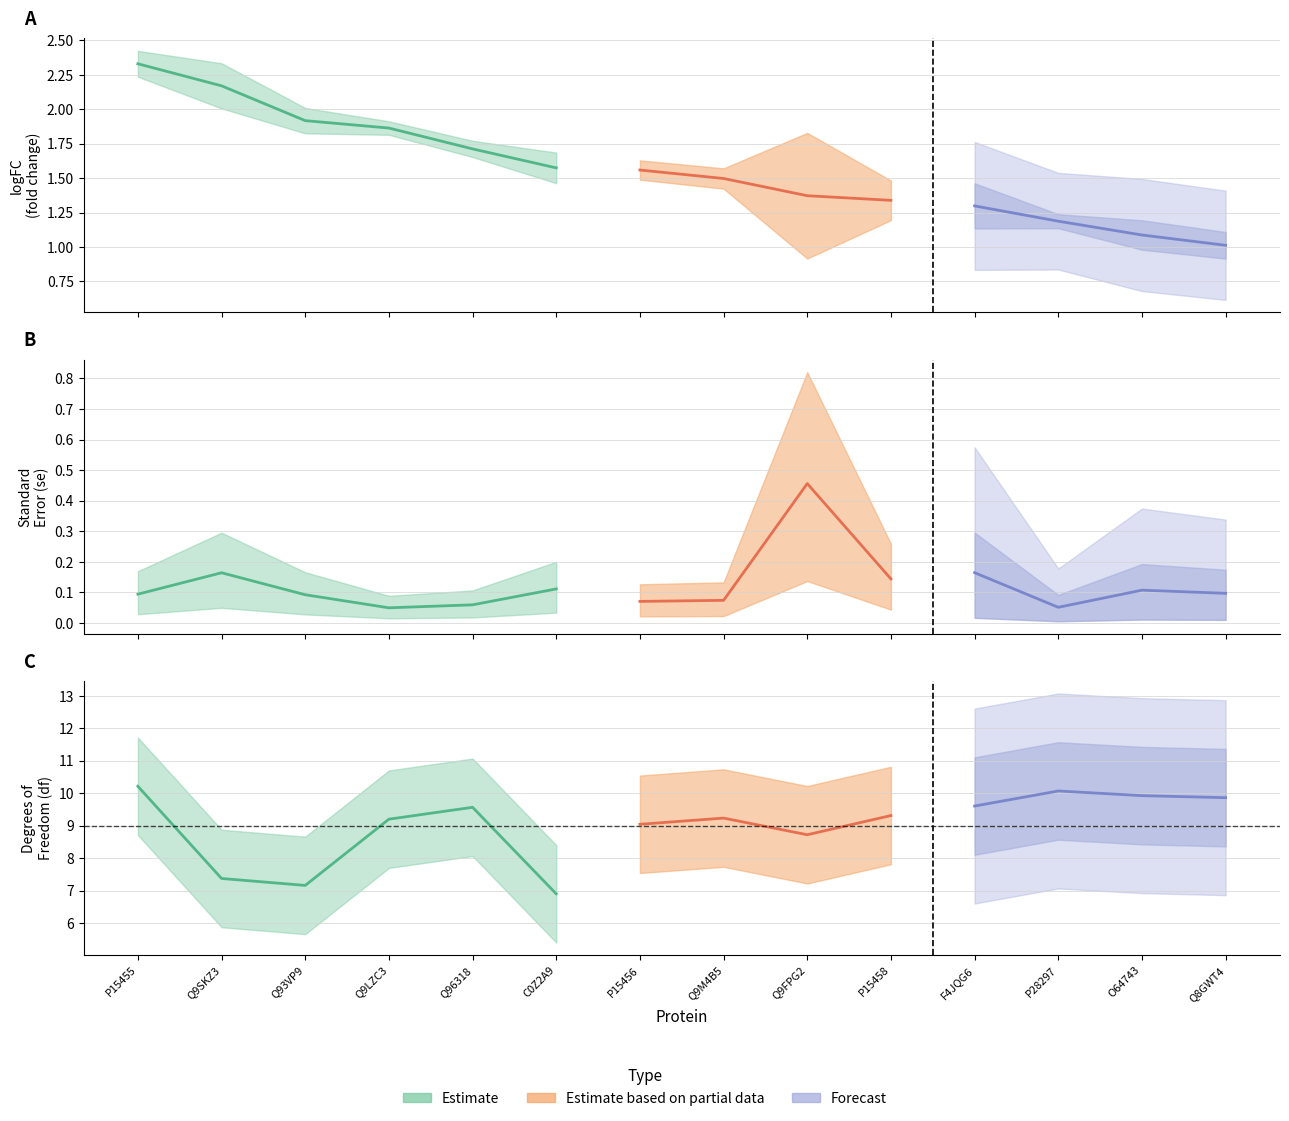

Reading left to right, transcribe all the data shown in this chart.

logFC: 2.3	2.2	1.9	1.9	1.7	1.6	1.6	1.5	1.4	1.3	1.3	1.2	1.1	1.0
se: 0.1	0.2	0.1	0.0	0.1	0.1	0.1	0.1	0.5	0.1	0.2	0.1	0.1	0.1
df: 10.2	7.4	7.2	9.2	9.6	6.9	9.0	9.2	8.7	9.3	9.6	10.1	9.9	9.9